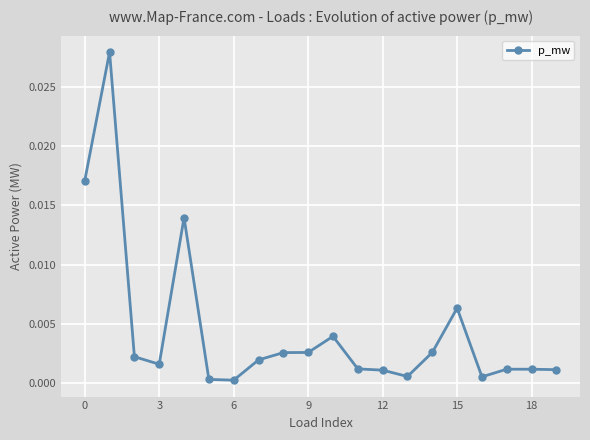

True or false: there are more than 2 points higher than both neighbors.

True